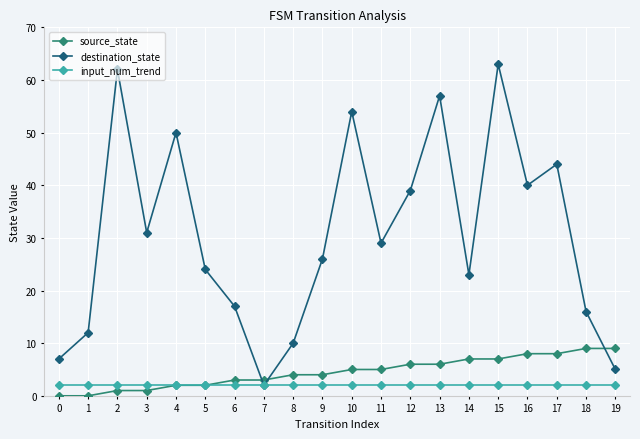

True or false: destination_state has more than 1 points higher than both neighbors.

True